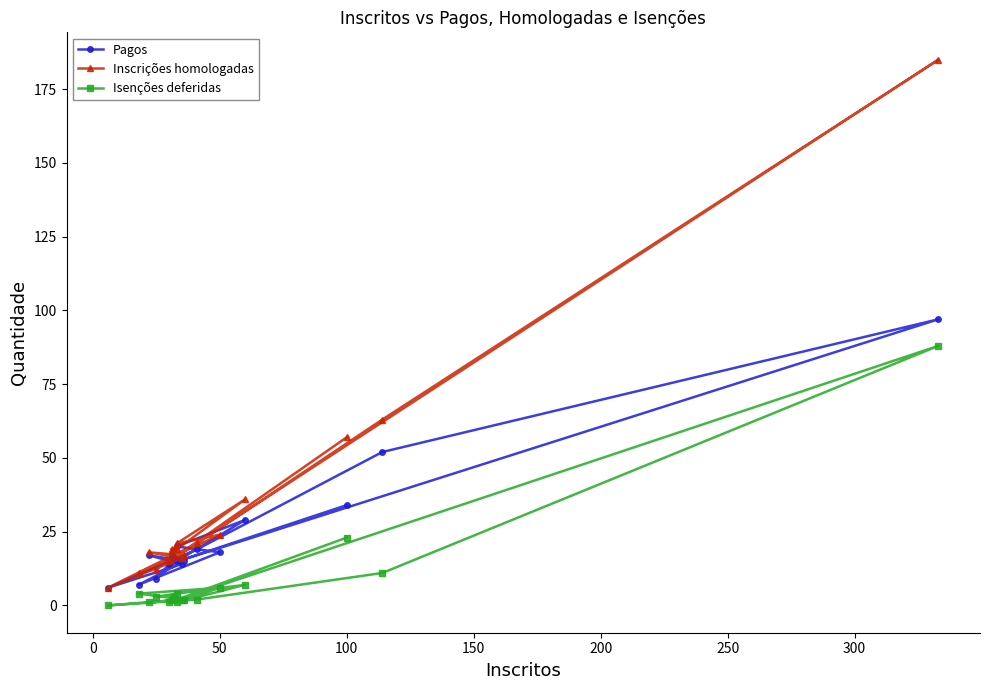

Which series has the largest range (max minus min)?

Inscrições homologadas